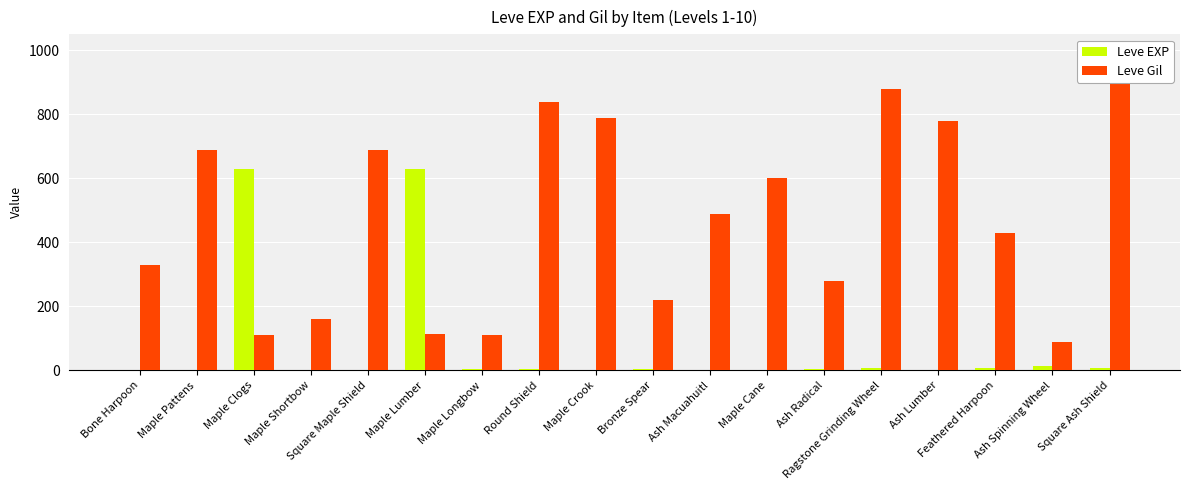

The Leve Gil series shows 548 at Bone Harpoon. True or false?

False